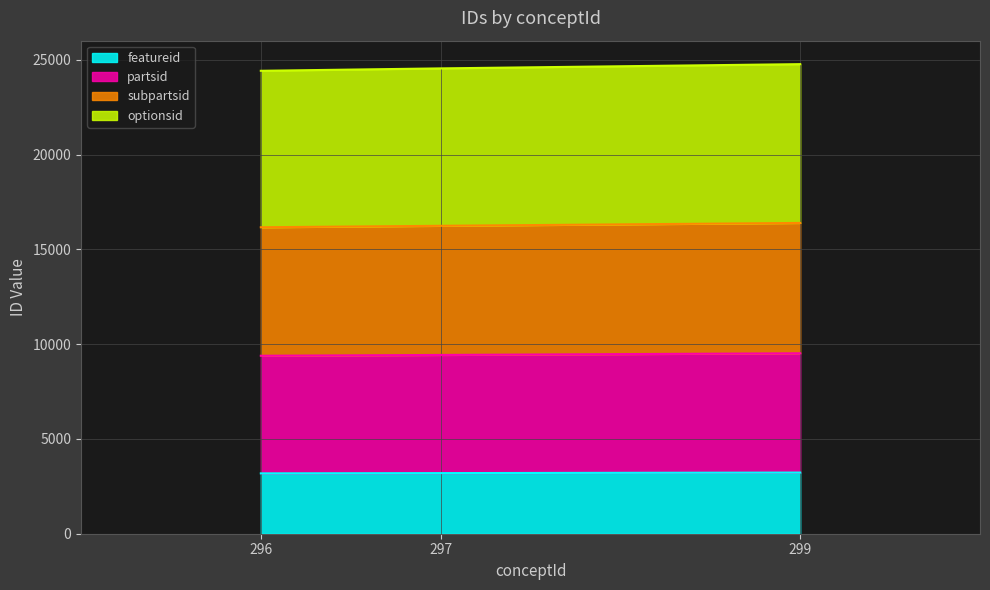

What is the total value across all series at 297?

24556